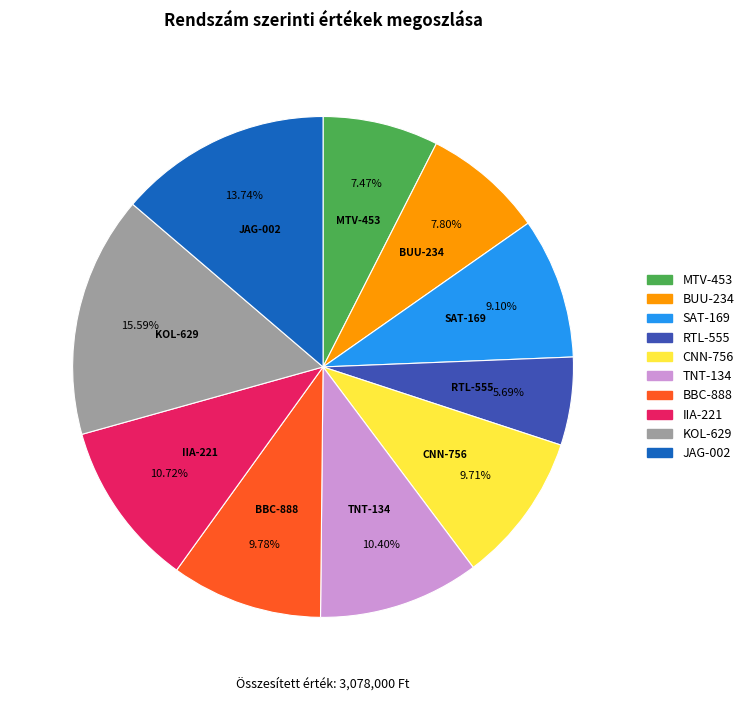

Which category has the biggest portion of the pie?

KOL-629